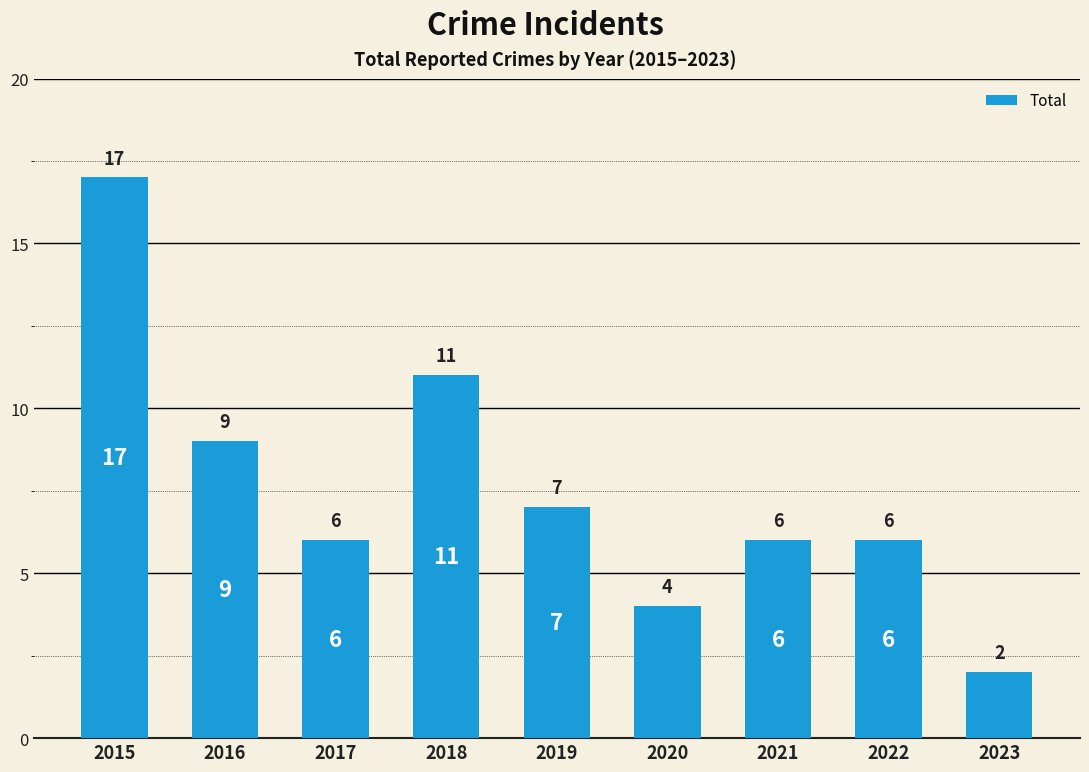

What is the difference between the second highest and second lowest values?

7